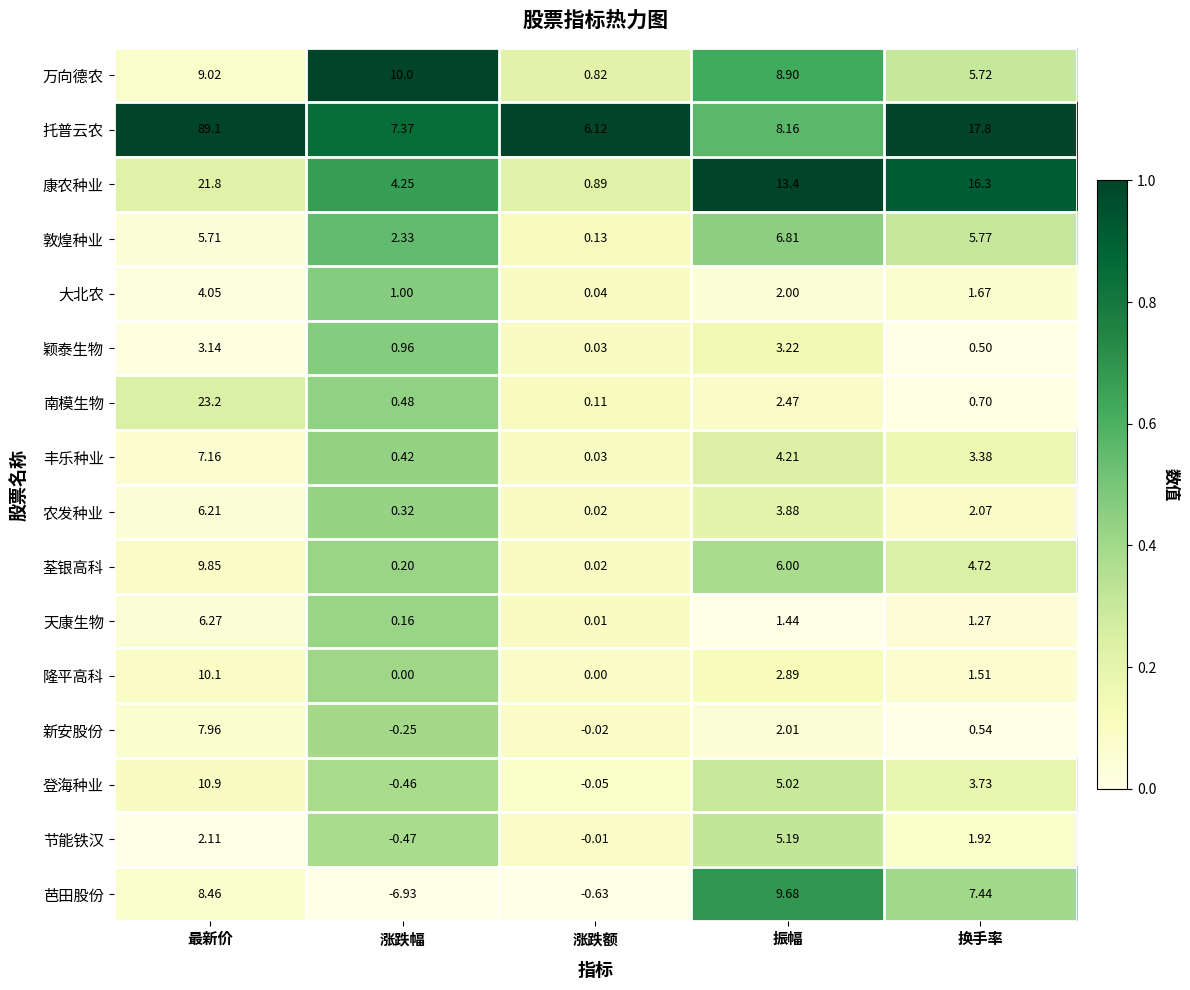

List the series in order of their peak value, highest first.

托普云农, 南模生物, 康农种业, 登海种业, 隆平高科, 万向德农, 荃银高科, 芭田股份, 新安股份, 丰乐种业, 敦煌种业, 天康生物, 农发种业, 节能铁汉, 大北农, 颖泰生物